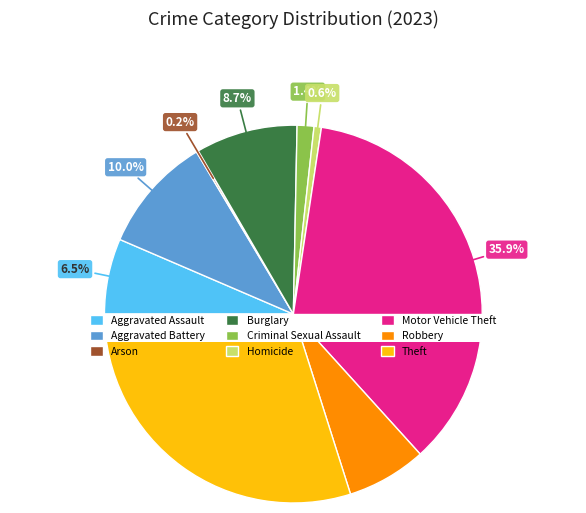

Combined, do Motor Vehicle Theft and Arson account for over 50%?

No